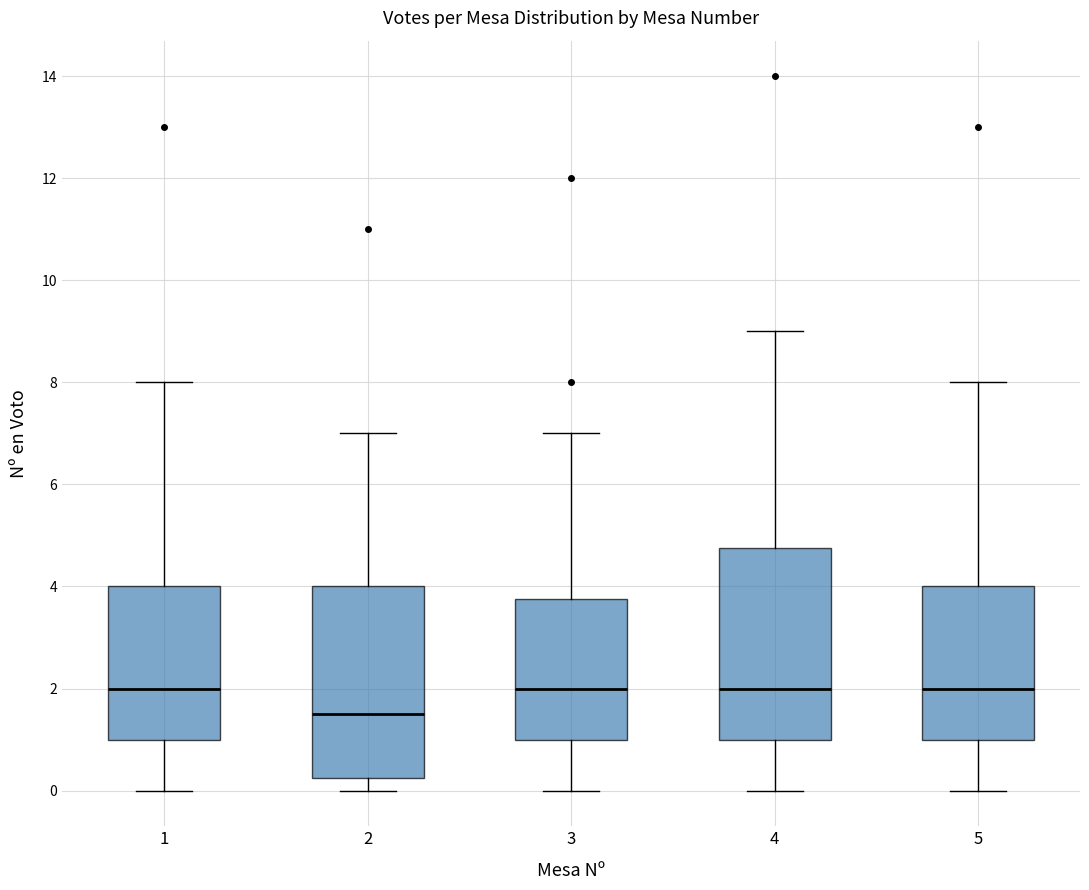

Where is the upper edge of the box at x = 4 on the y-axis? The values are not printed on the chart, so give them approximately, as read against the axis.

4.8